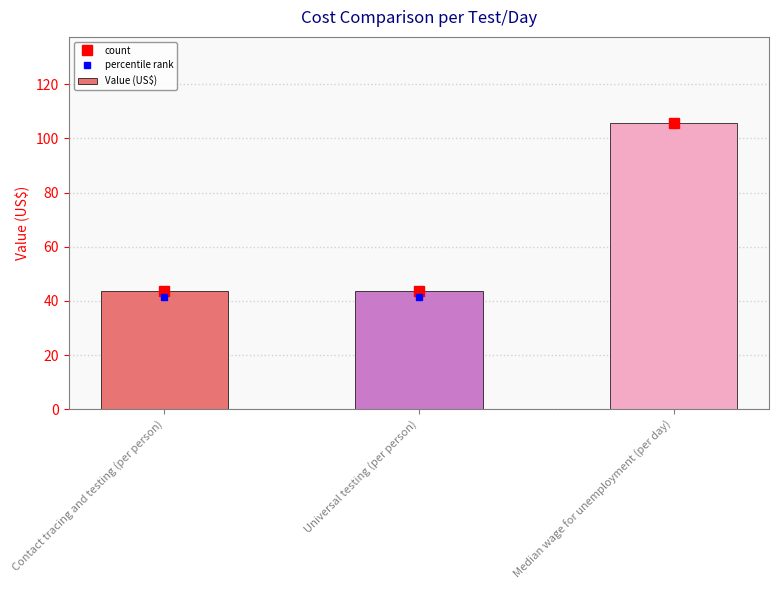

Reading left to right, transcribe all the data shown in this chart.

Contact tracing and testing (per person)=43.6	Universal testing (per person)=43.6	Median wage for unemployment (per day)=105.8